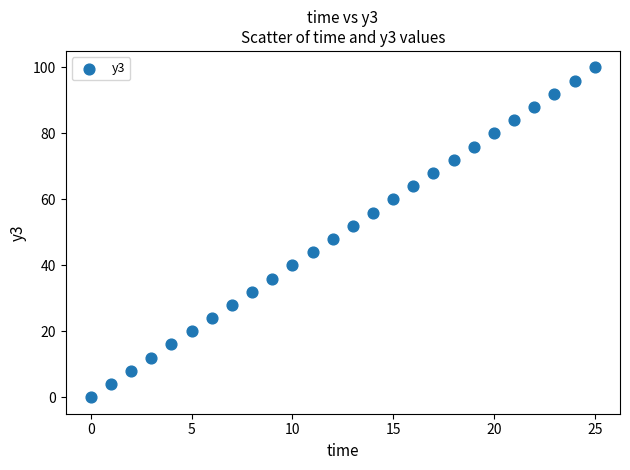

What is the range of Y values (max minus min)?

100